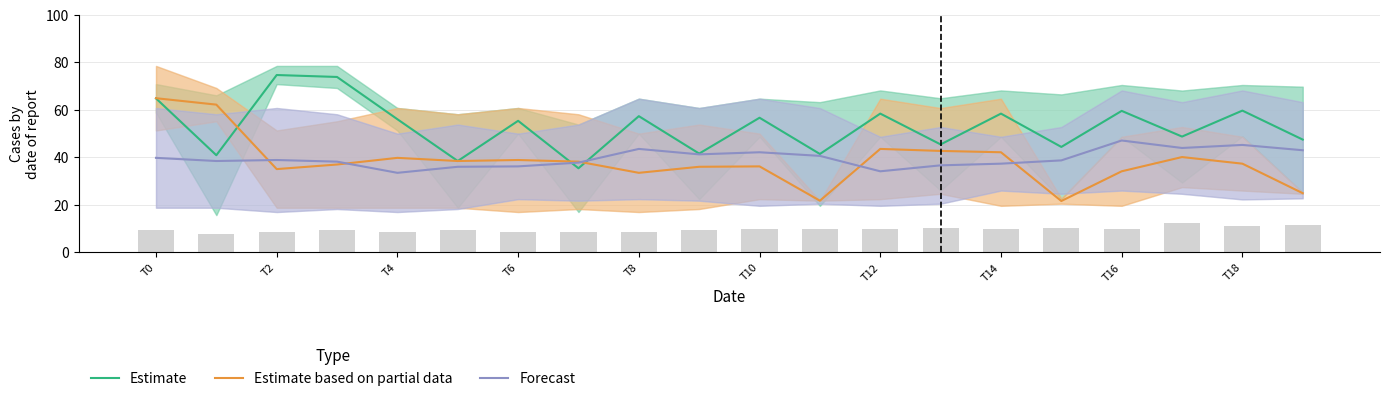

What is the lowest value of the Estimate series?

35.3